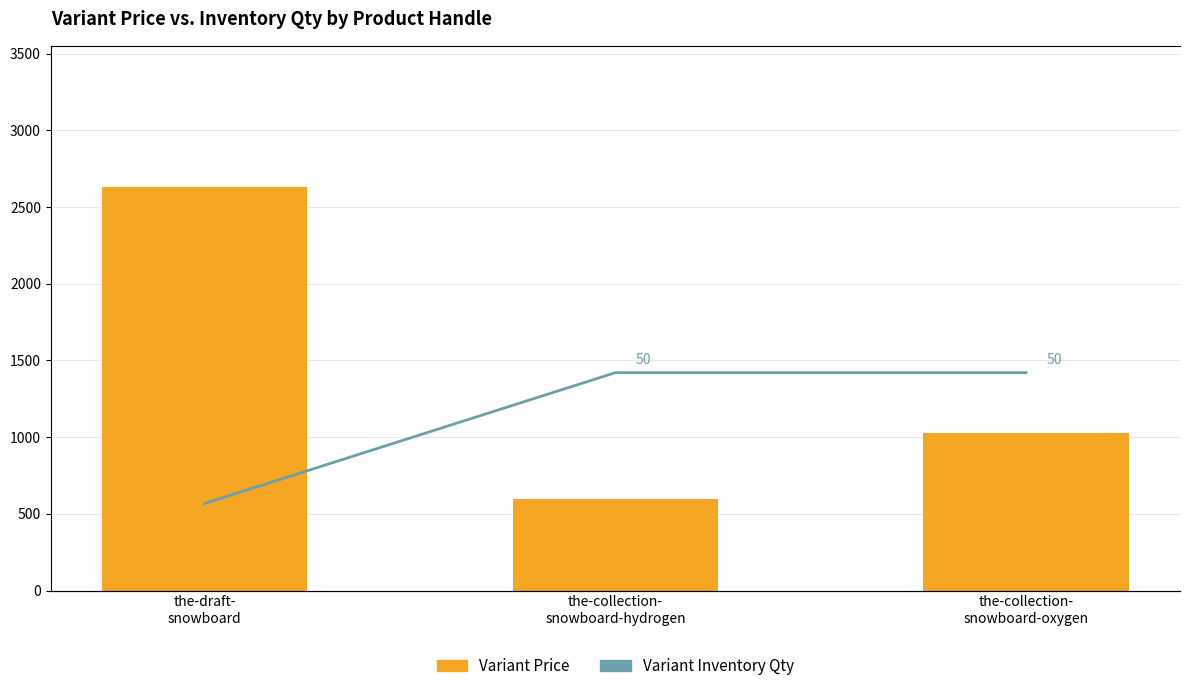

What is the smallest value displayed?

20.0